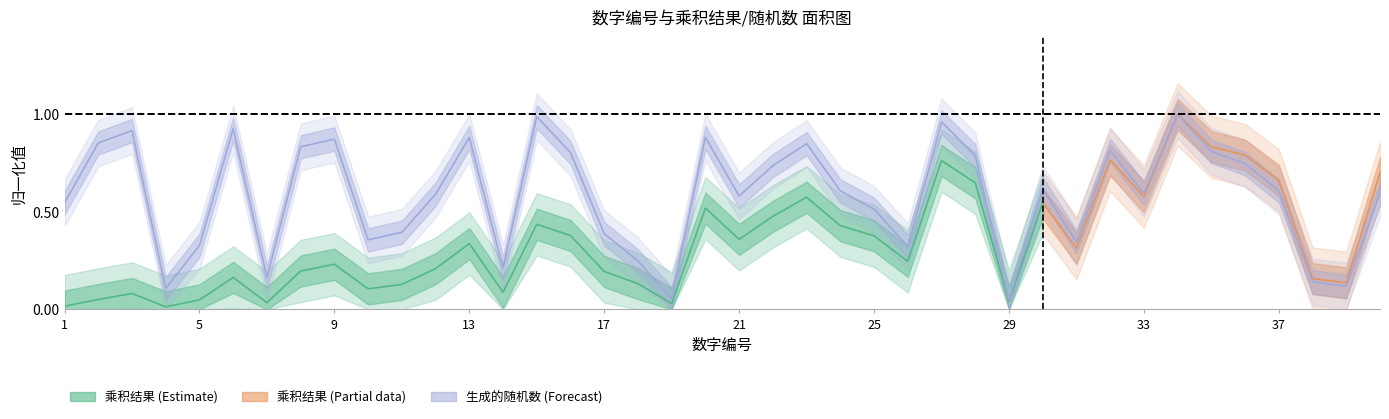

Reading left to right, extract all data points from this chart.

0.5	0.9	0.9	0.1	0.3	0.9	0.2	0.8	0.9	0.4	0.4	0.6	0.9	0.2	1.0	0.8	0.4	0.2	0.1	0.9	0.6	0.7	0.9	0.6	0.5	0.3	1.0	0.8	0.0	0.6	0.3	0.8	0.6	1.0	0.8	0.7	0.6	0.1	0.1	0.6